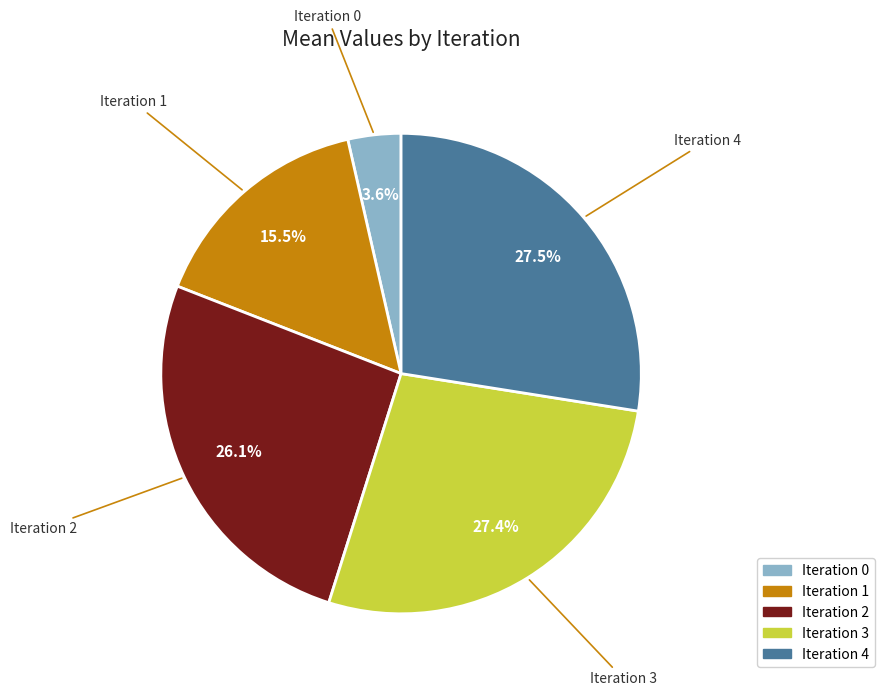

Is there a majority slice in this chart?

No